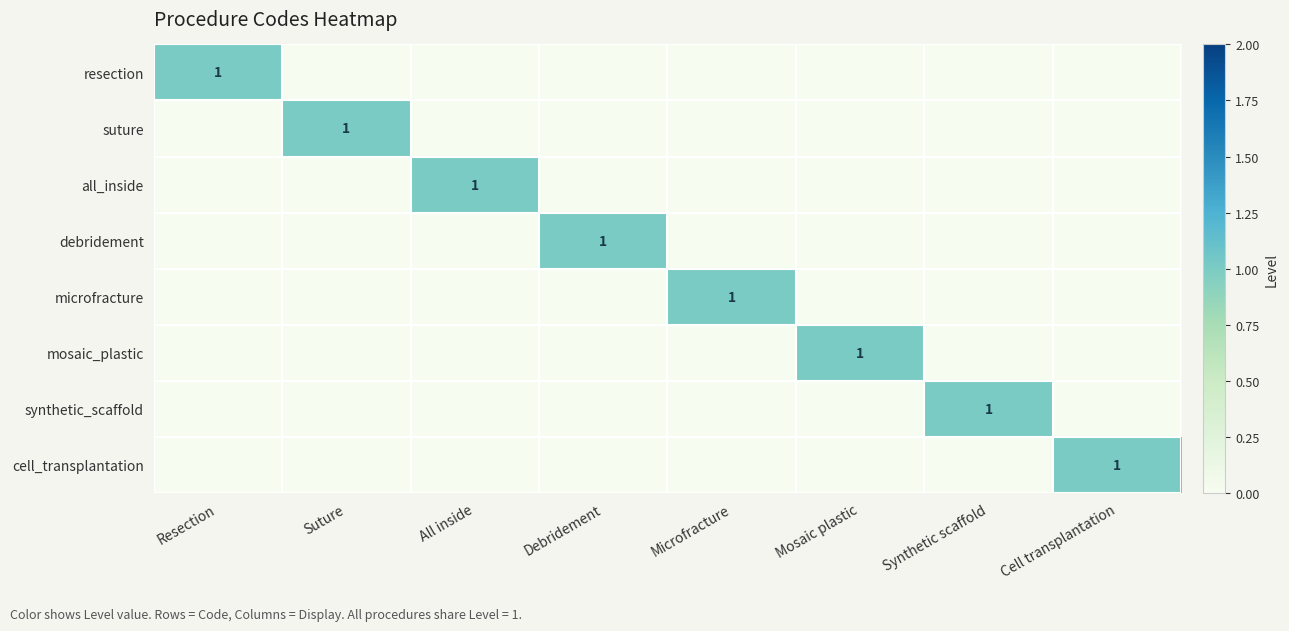

Which category has the highest value across all series?

Resection